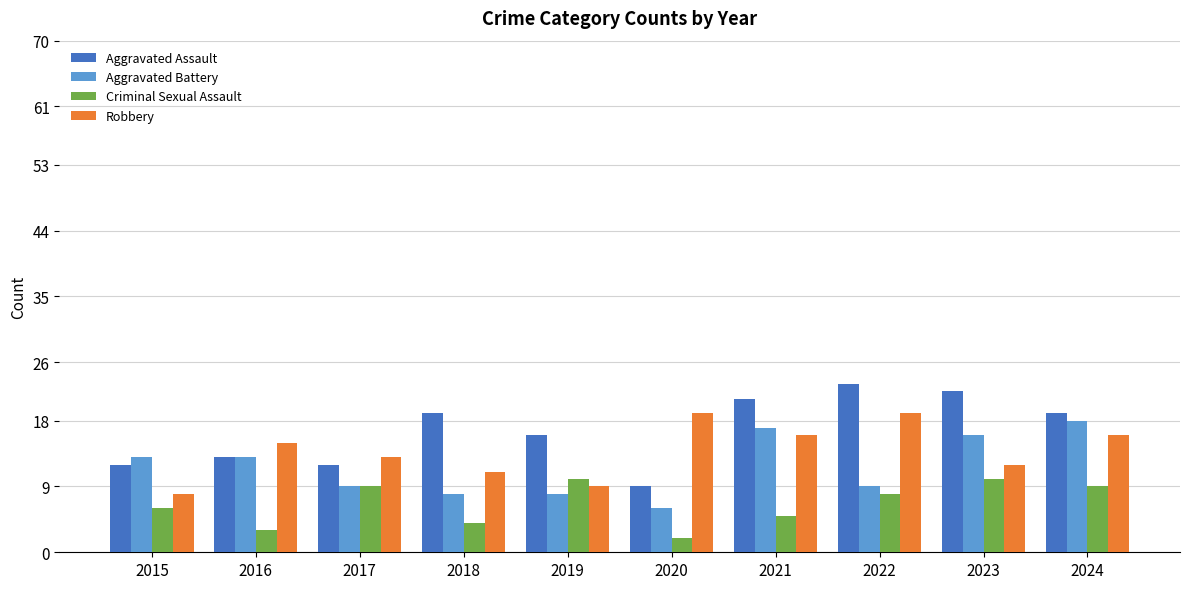

What is the spread (max minus min) of values at 2022?

15